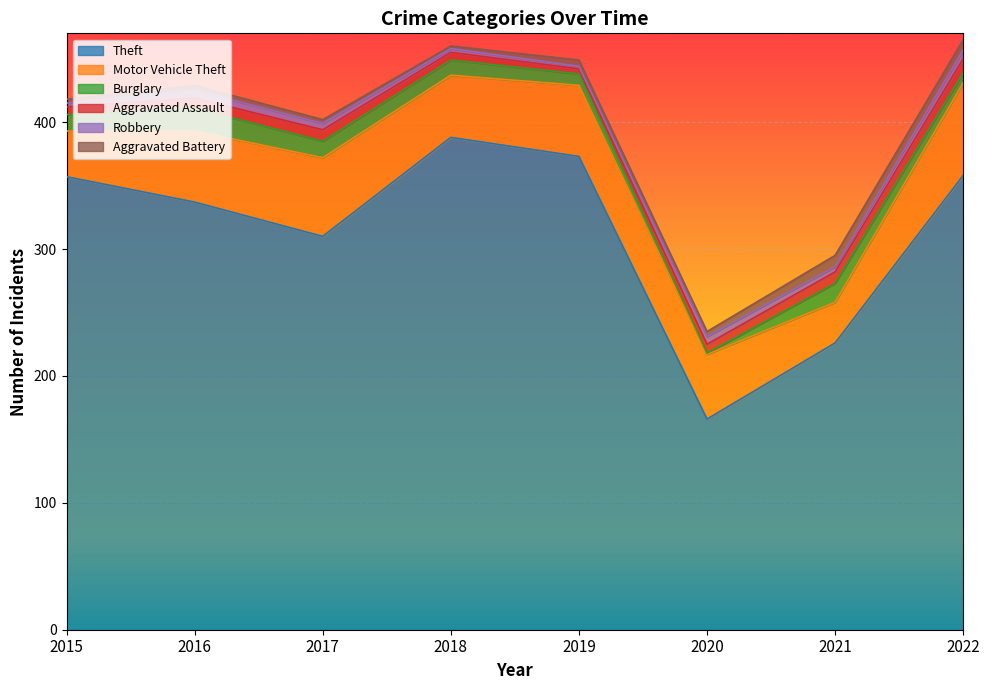

At which category does the chart reach its minimum across all series?

2020